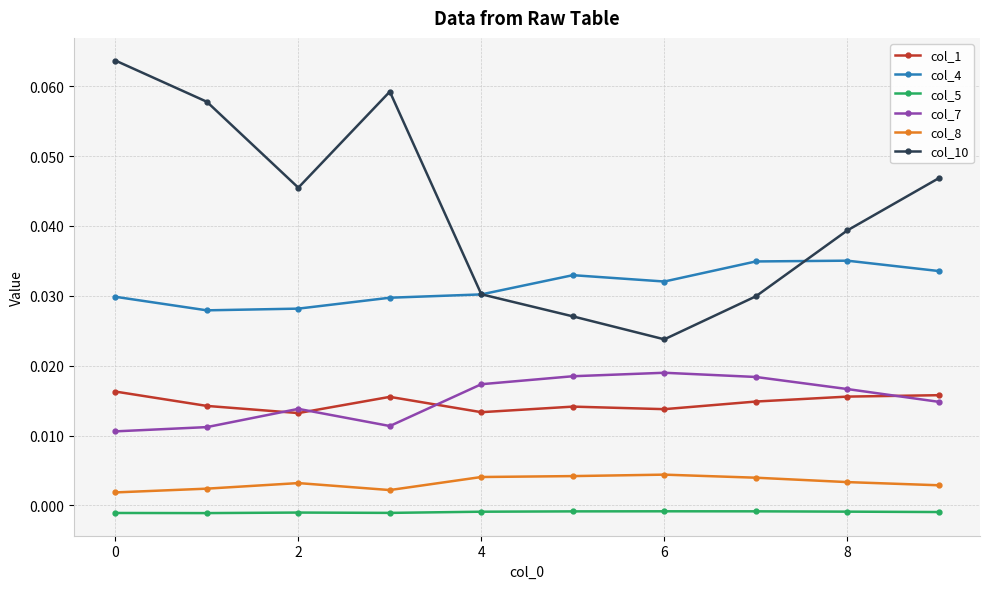

Rank the series by their maximum value, from highest to lowest.

col_10, col_4, col_7, col_1, col_8, col_5